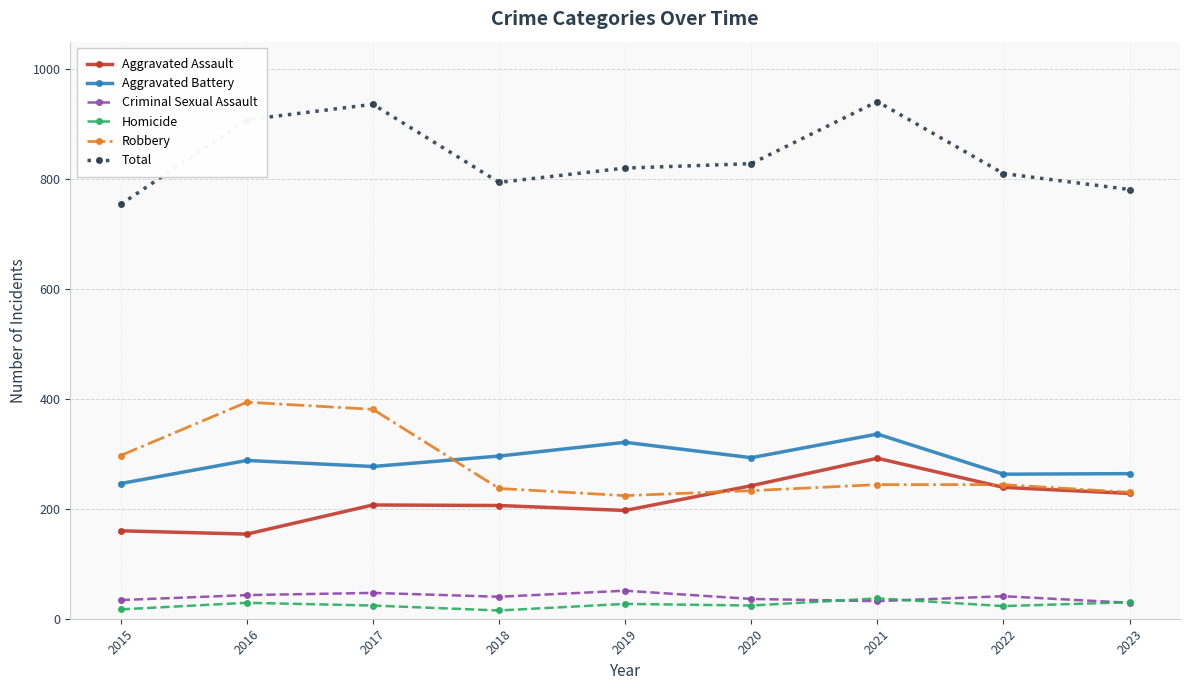

True or false: Homicide has a value of 15 at 2018.

True